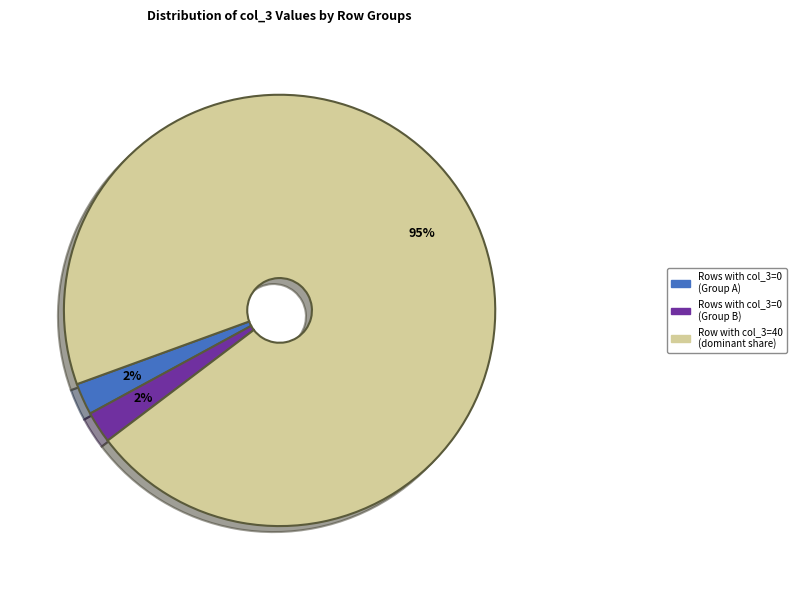

Is there a majority slice in this chart?

Yes